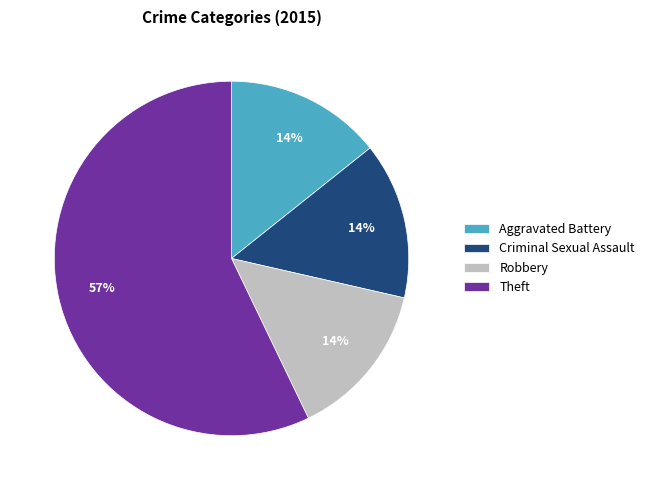

To the nearest percent, what is the difference between the Theft and Robbery slice percentages?

43%